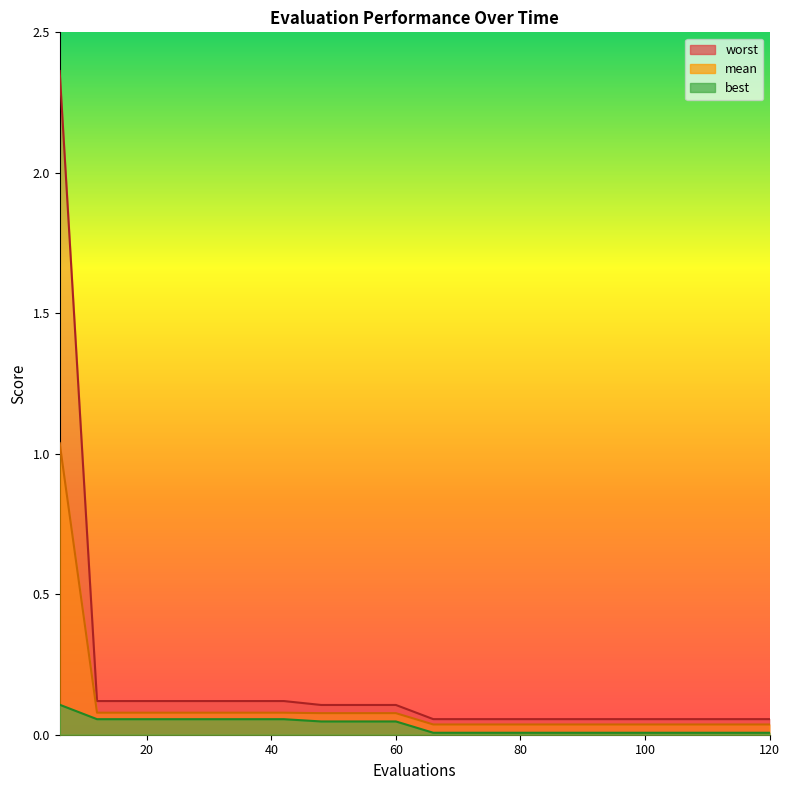

Count the number of data series in this chart.

3